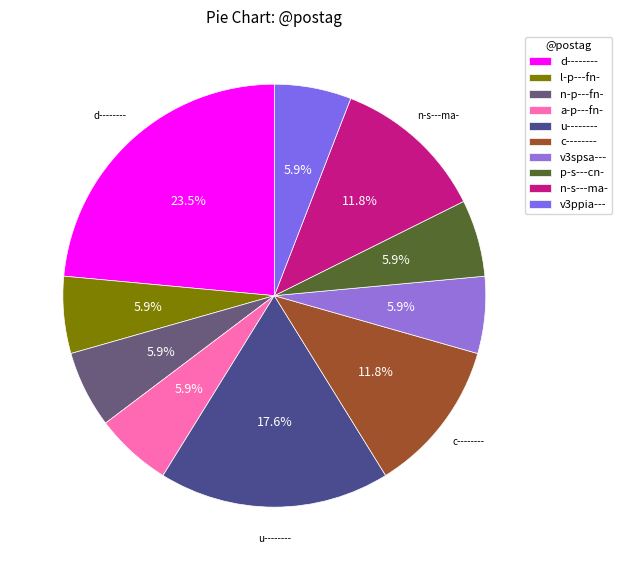

Count the number of slices in the pie.

10